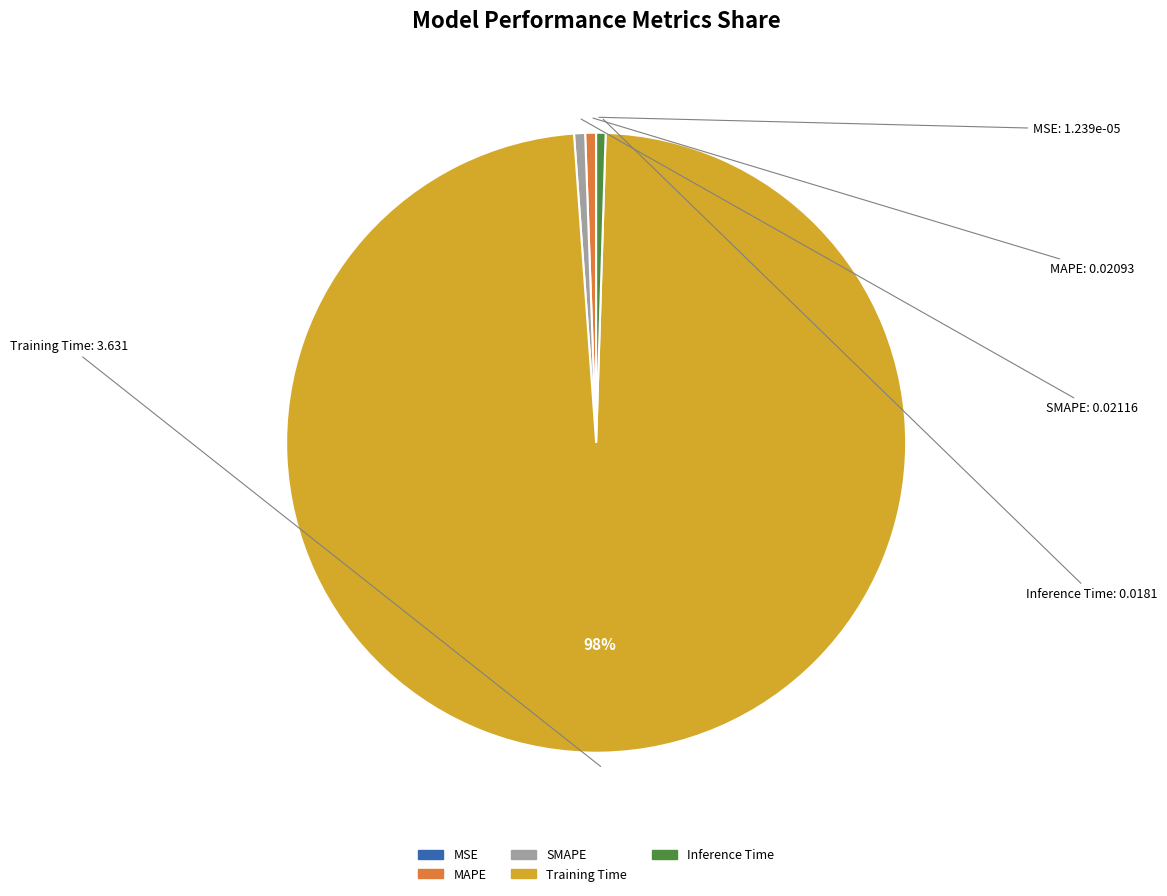

Is it true that MAPE is 7% of the pie?

False